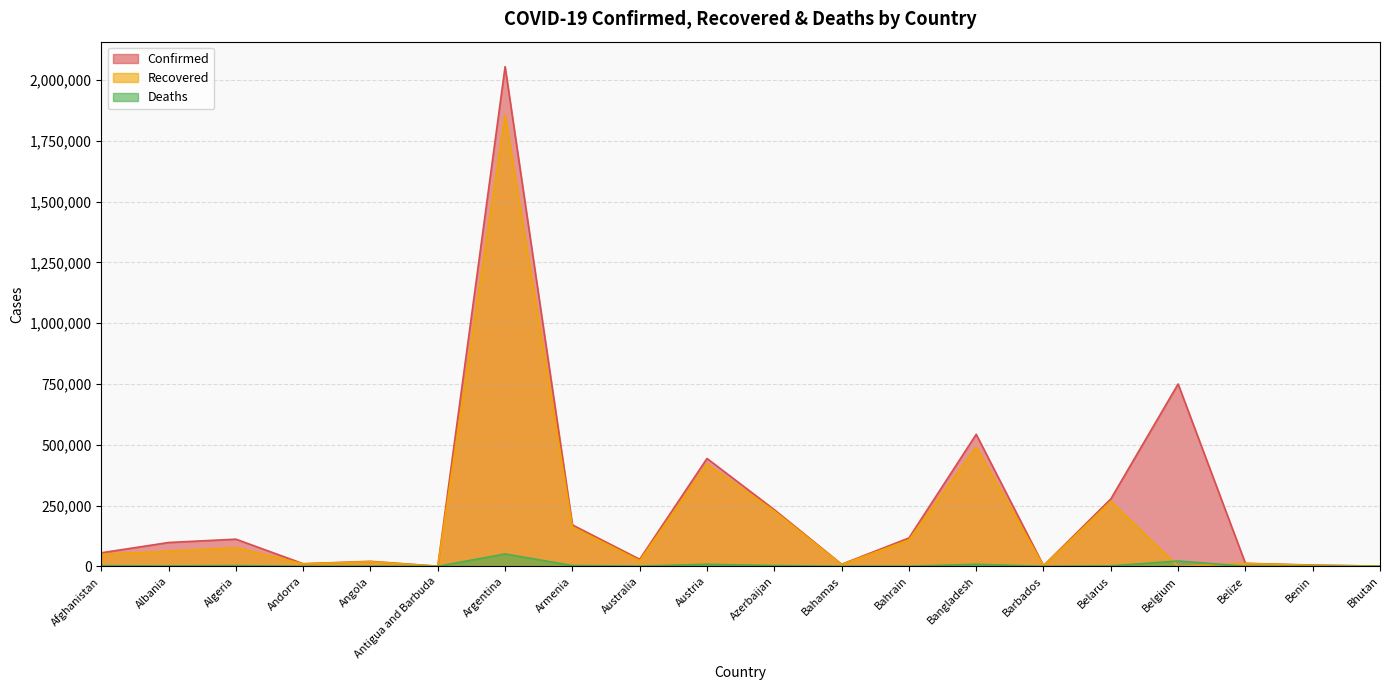

Rank the series by their maximum value, from highest to lowest.

Confirmed, Recovered, Deaths